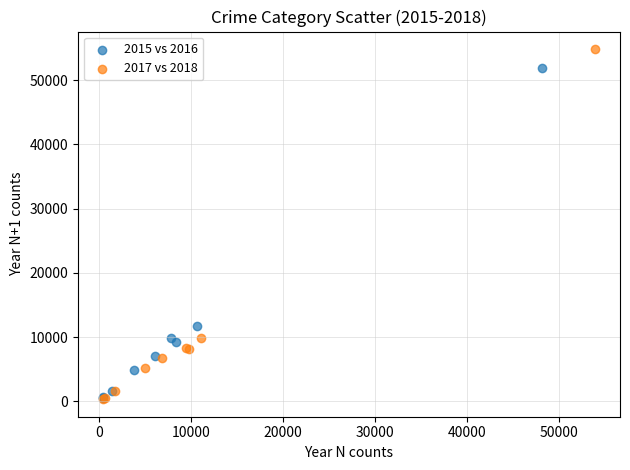

Which series has the widest spread of Y values?

2017 vs 2018